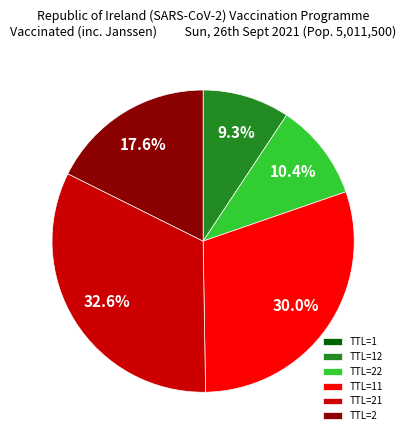

To the nearest percent, what is the average slice percentage?

17%